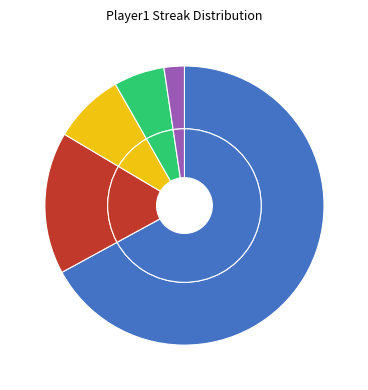

Does any single category account for the majority?

Yes